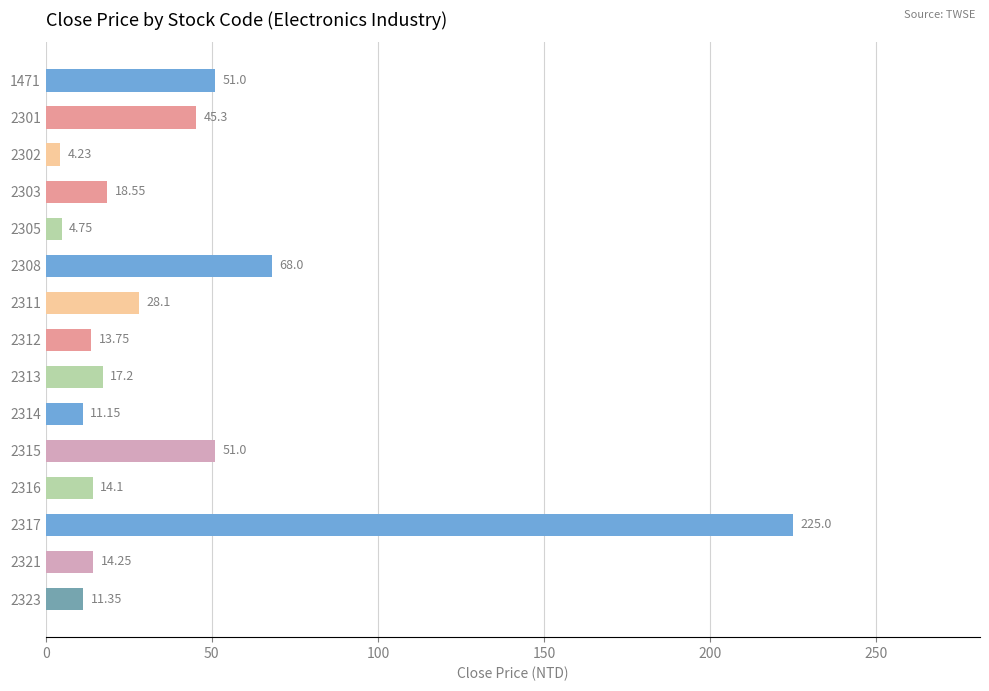

How many categories are shown in the chart?

15